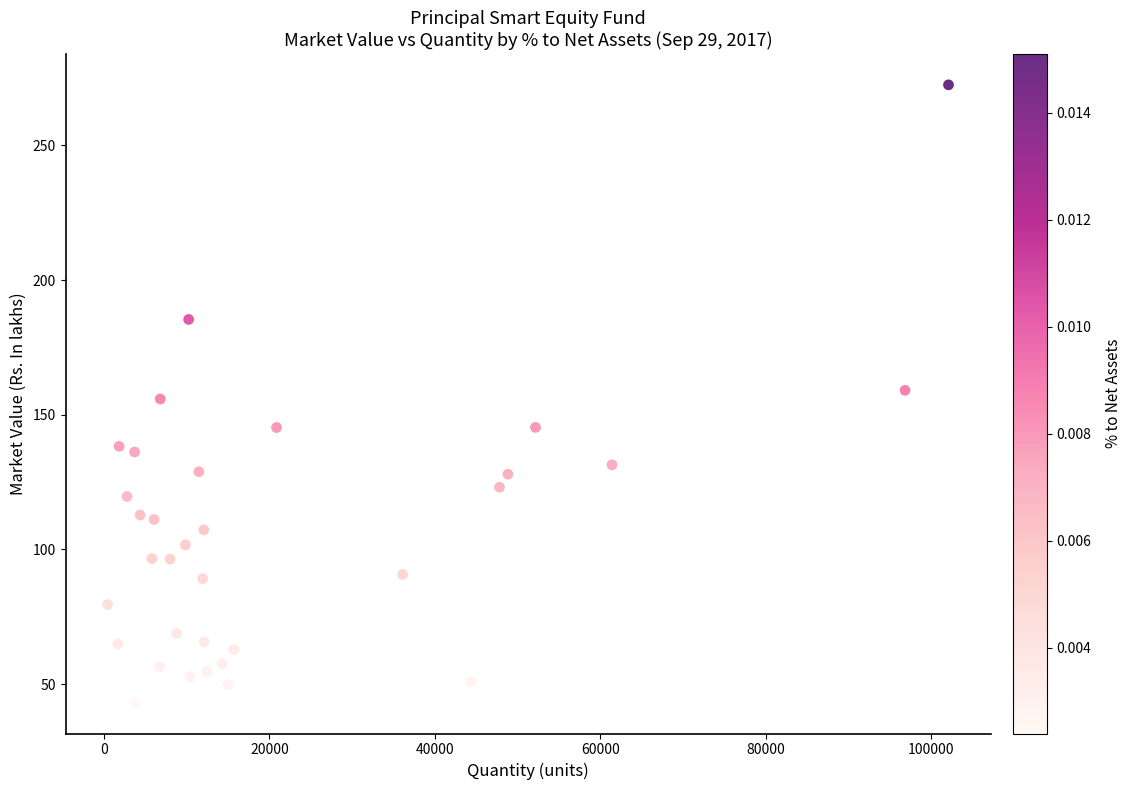

What is the range of X values (max minus min)?

101674.0